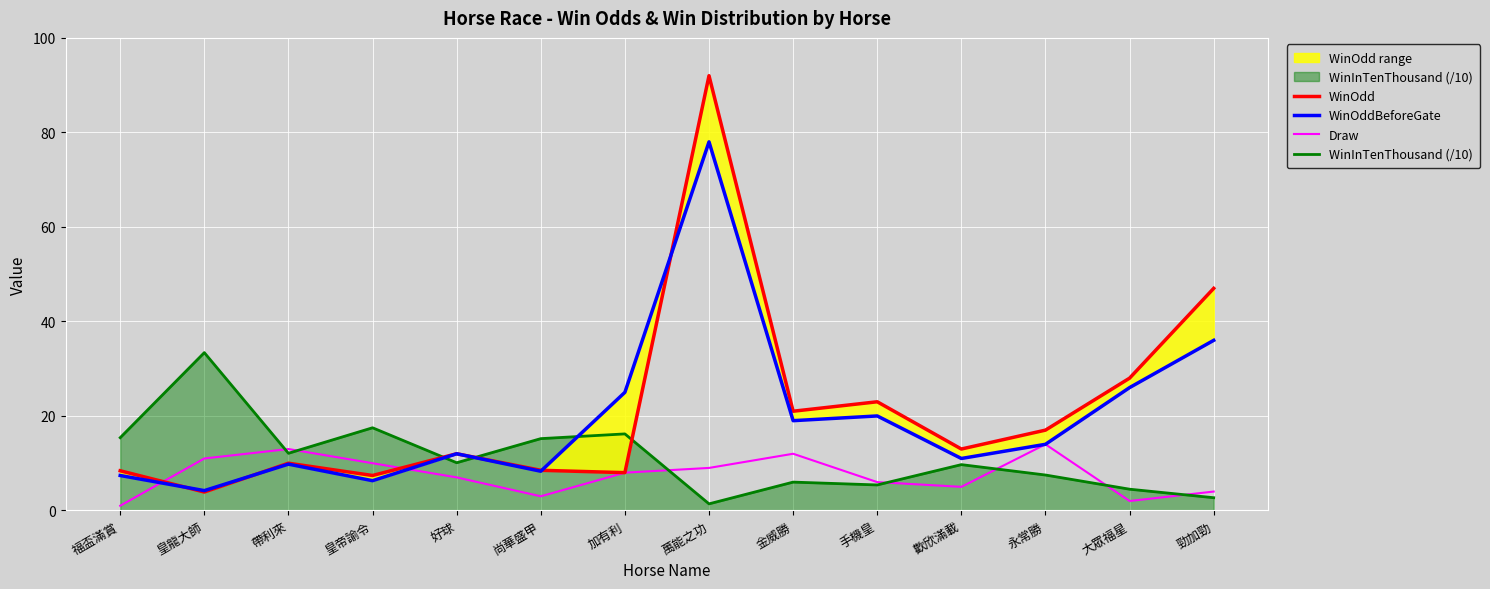

How many interior local valleys does the WinOdd series have?

5